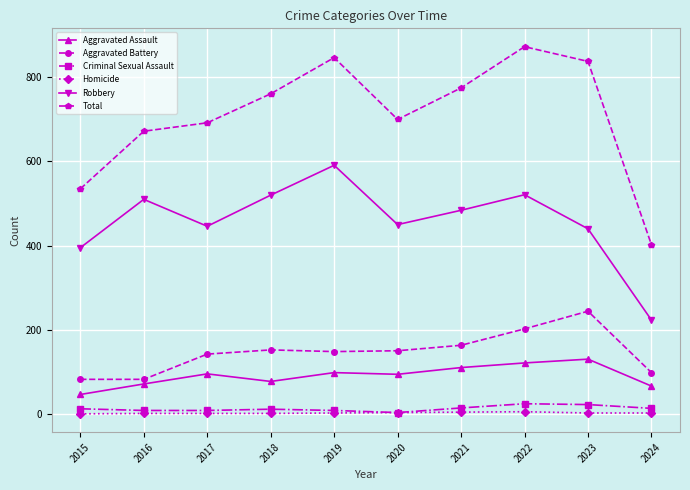

How many data points in Aggravated Battery are less than 150?

5